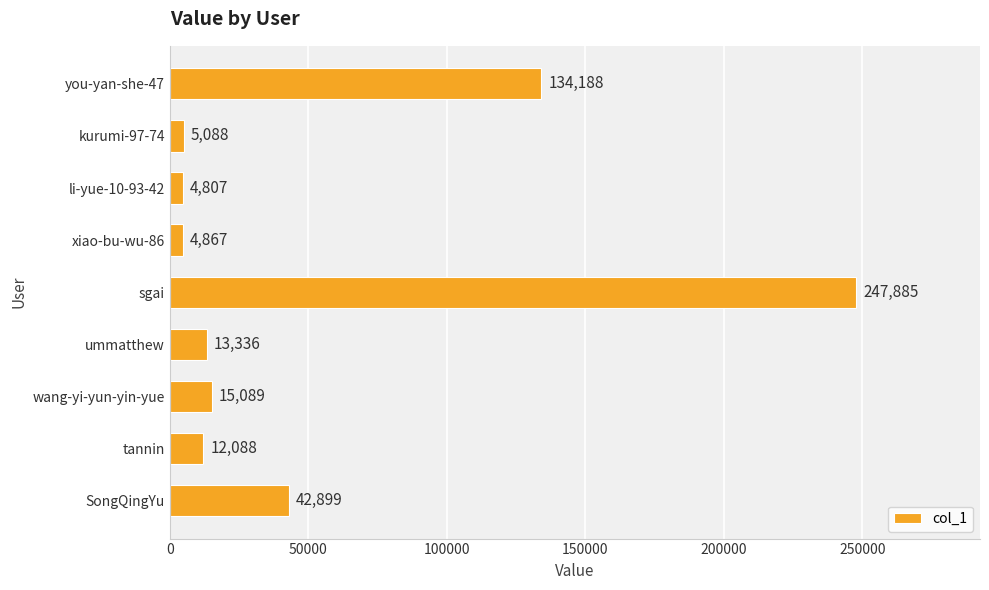

The value at you-yan-she-47 is 191880. True or false?

False